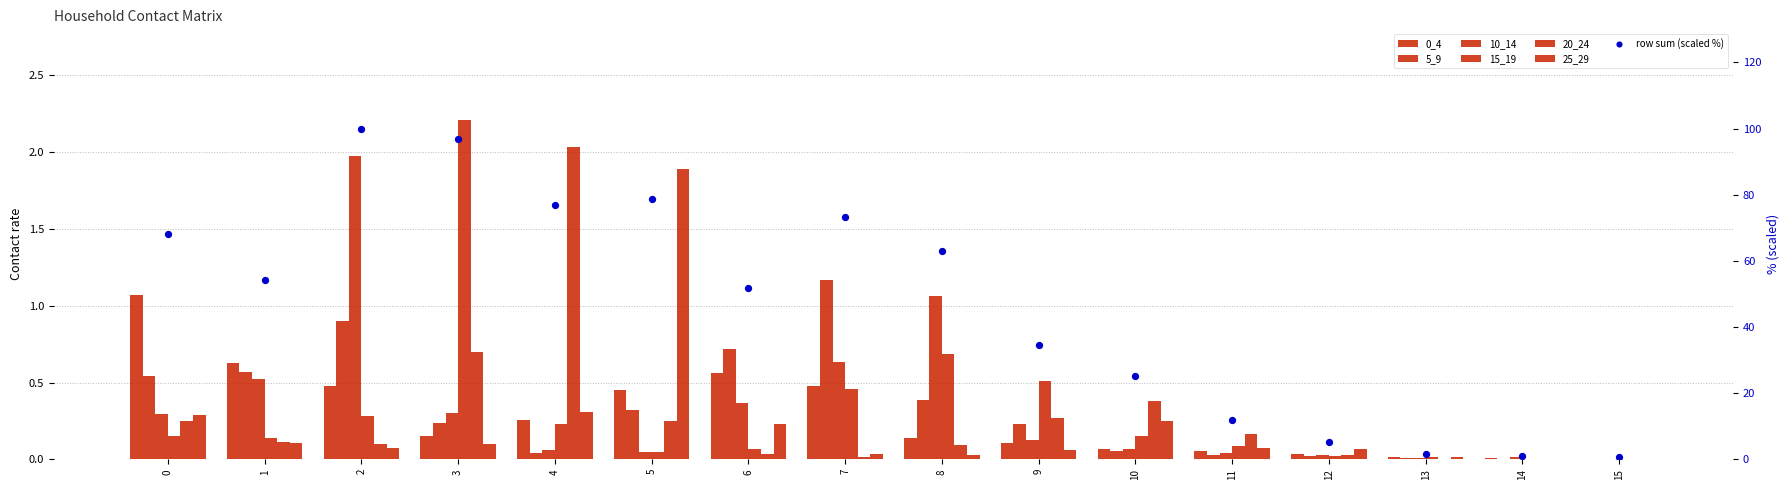

At how many categories does at least one series exceed 0?

16